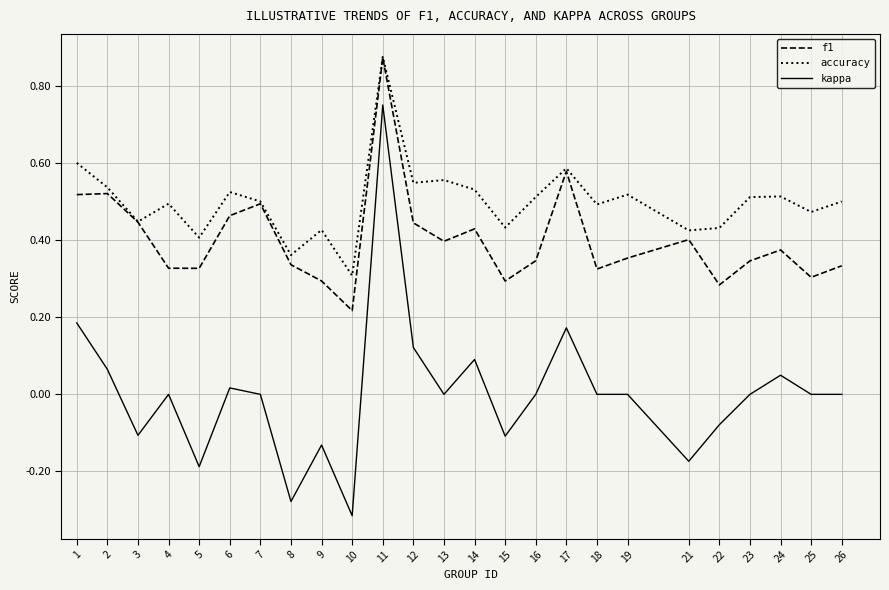

True or false: accuracy and kappa cross at least once.

False